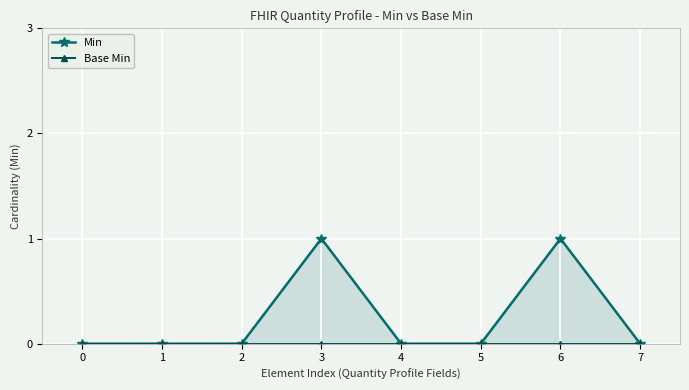

List the series in order of their peak value, highest first.

Min, Base Min